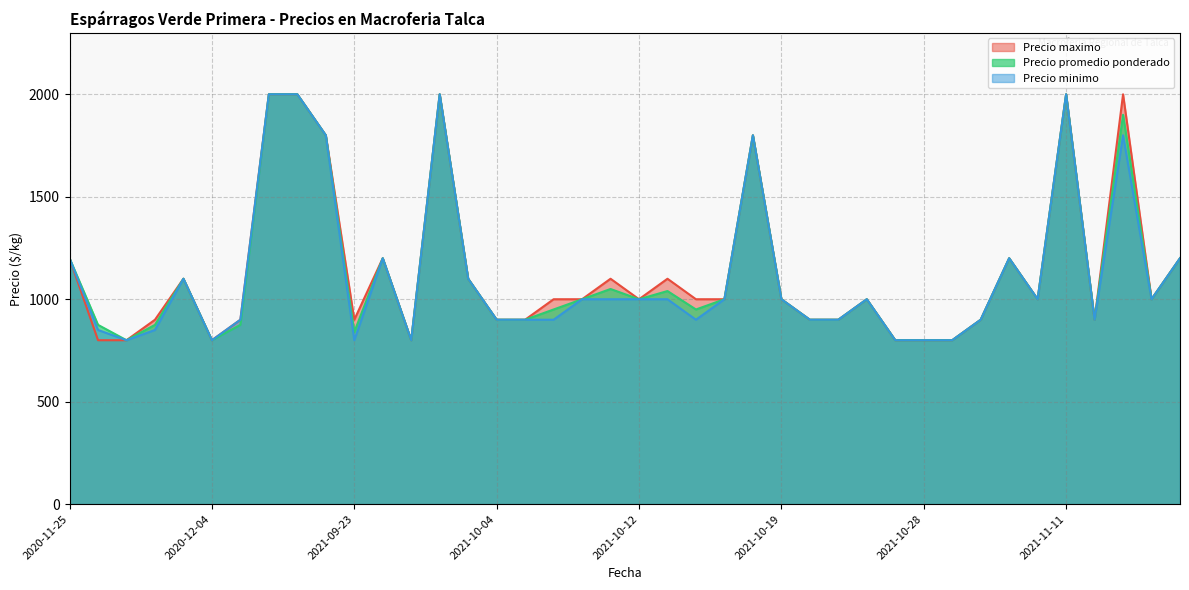

Reading left to right, extract all data points from this chart.

Precio maximo: 2020-11-25=1200	2020-11-27=800	2020-11-30=800	2020-12-02=900	2020-12-03=1100	2020-12-04=800	2020-12-10=900	2021-09-20=2000	2021-09-21=2000	2021-09-22=1800	2021-09-23=900	2021-09-24=1200	2021-09-27=800	2021-09-28=2000	2021-09-30=1100	2021-10-04=900	2021-10-05=900	2021-10-06=1000	2021-10-07=1000	2021-10-08=1100	2021-10-12=1000	2021-10-13=1100	2021-10-14=1000	2021-10-15=1000	2021-10-18=1800	2021-10-19=1000	2021-10-20=900	2021-10-21=900	2021-10-25=1000	2021-10-27=800	2021-10-28=800	2021-10-29=800	2021-11-03=900	2021-11-05=1200	2021-11-09=1000	2021-11-11=2000	2021-11-12=900	2021-11-16=2000	2021-11-18=1000	2021-11-19=1200
Precio minimo: 2020-11-25=1200	2020-11-27=850	2020-11-30=800	2020-12-02=850	2020-12-03=1100	2020-12-04=800	2020-12-10=900	2021-09-20=2000	2021-09-21=2000	2021-09-22=1800	2021-09-23=800	2021-09-24=1200	2021-09-27=800	2021-09-28=2000	2021-09-30=1100	2021-10-04=900	2021-10-05=900	2021-10-06=900	2021-10-07=1000	2021-10-08=1000	2021-10-12=1000	2021-10-13=1000	2021-10-14=900	2021-10-15=1000	2021-10-18=1800	2021-10-19=1000	2021-10-20=900	2021-10-21=900	2021-10-25=1000	2021-10-27=800	2021-10-28=800	2021-10-29=800	2021-11-03=900	2021-11-05=1200	2021-11-09=1000	2021-11-11=2000	2021-11-12=900	2021-11-16=1800	2021-11-18=1000	2021-11-19=1200
Precio promedio ponderado: 2020-11-25=1200	2020-11-27=875	2020-11-30=800	2020-12-02=875	2020-12-03=1100	2020-12-04=800	2020-12-10=875	2021-09-20=2000	2021-09-21=2000	2021-09-22=1800	2021-09-23=840	2021-09-24=1200	2021-09-27=800	2021-09-28=2000	2021-09-30=1100	2021-10-04=900	2021-10-05=900	2021-10-06=950	2021-10-07=1000	2021-10-08=1050	2021-10-12=1000	2021-10-13=1040	2021-10-14=950	2021-10-15=1000	2021-10-18=1800	2021-10-19=1000	2021-10-20=900	2021-10-21=900	2021-10-25=1000	2021-10-27=800	2021-10-28=800	2021-10-29=800	2021-11-03=900	2021-11-05=1200	2021-11-09=1000	2021-11-11=2000	2021-11-12=900	2021-11-16=1900	2021-11-18=1000	2021-11-19=1200